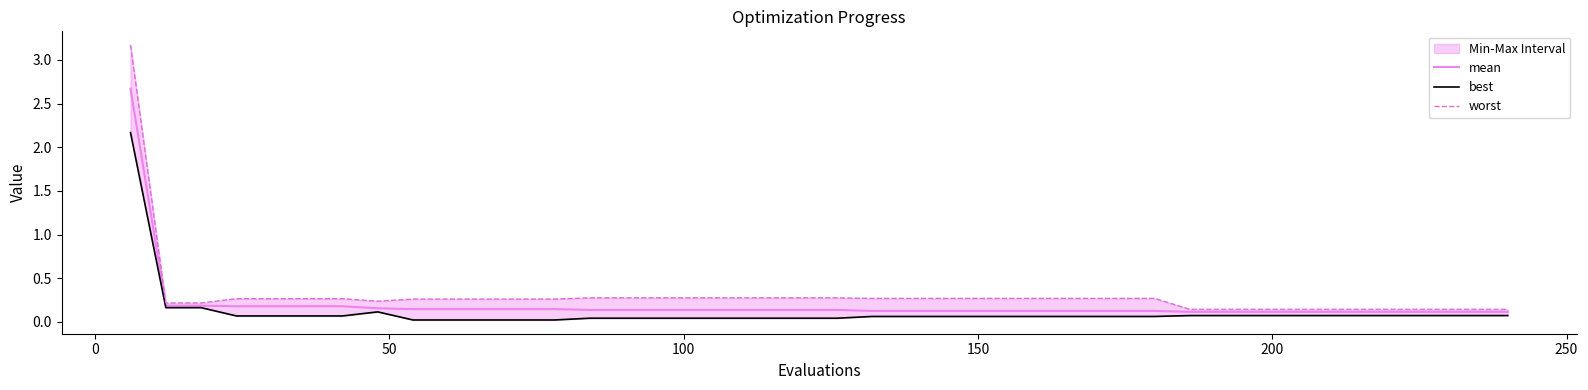

The value of best at 33 is 0.0. True or false?

False